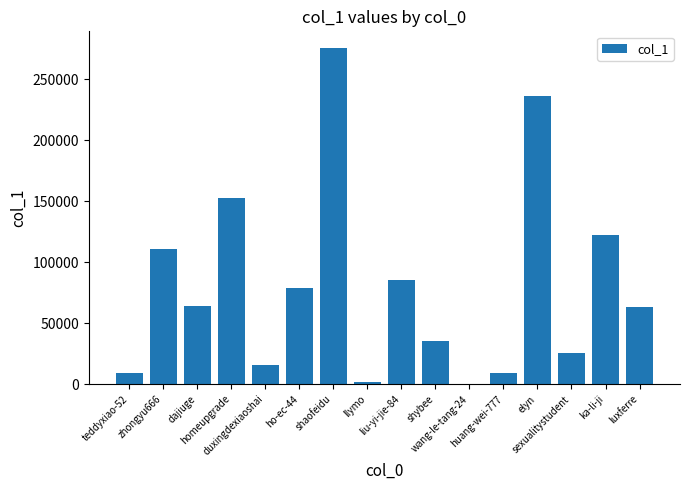

What is the greatest value displayed?

275734